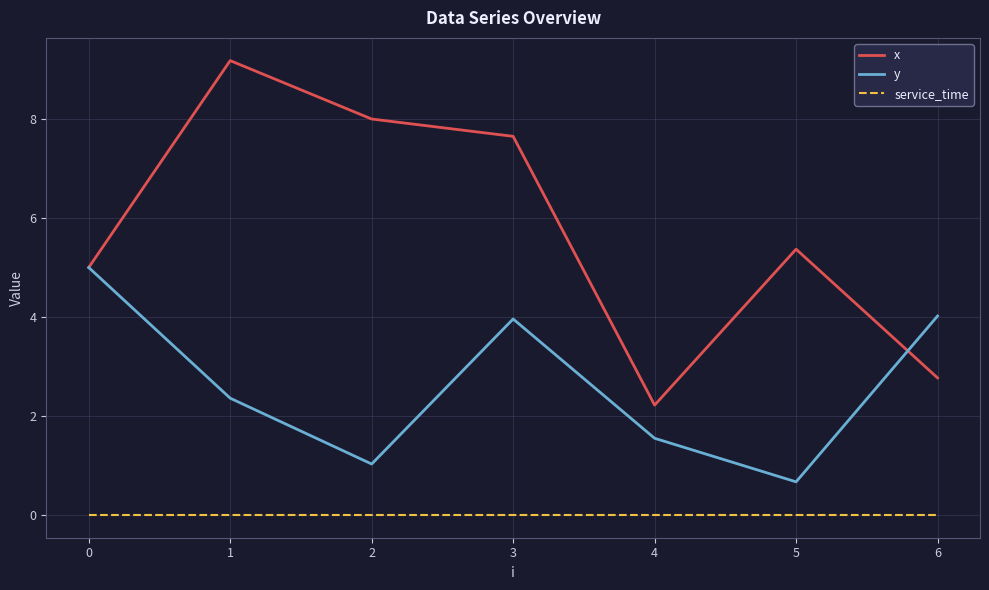

What is the lowest value of the y series?

0.7